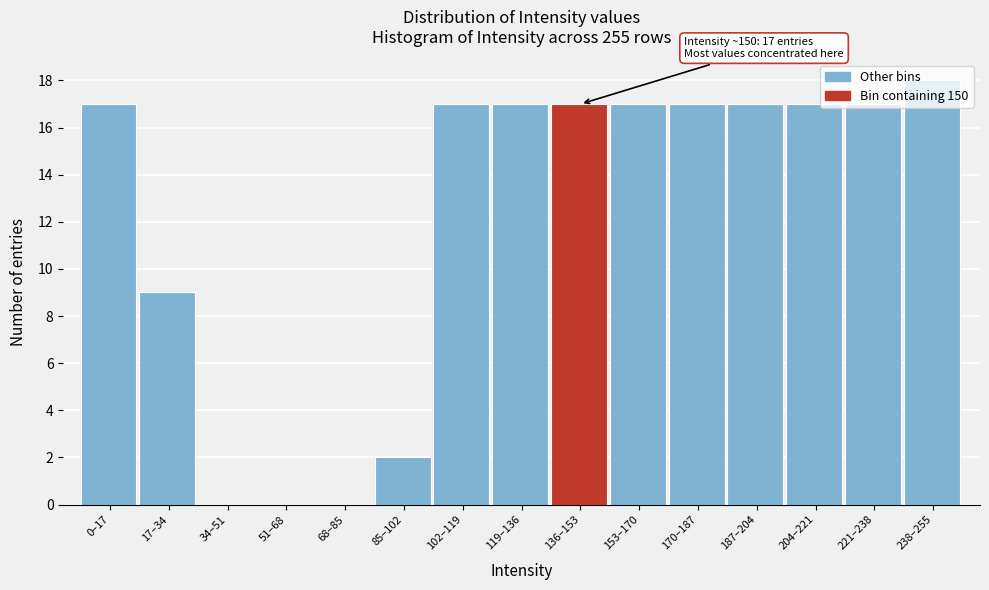

What is the sum of the values at 34–51 and 187–204?

17